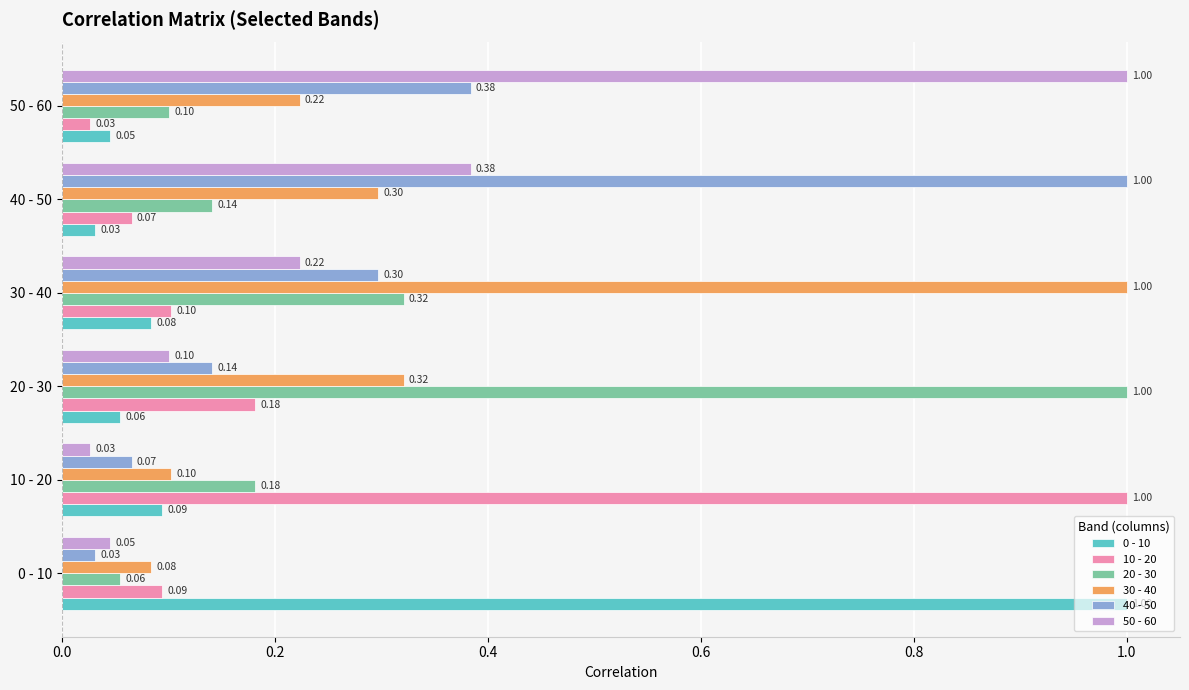

Is the value of 30 - 40 at 0 - 10 greater than the value of 20 - 30 at 20 - 30?

No